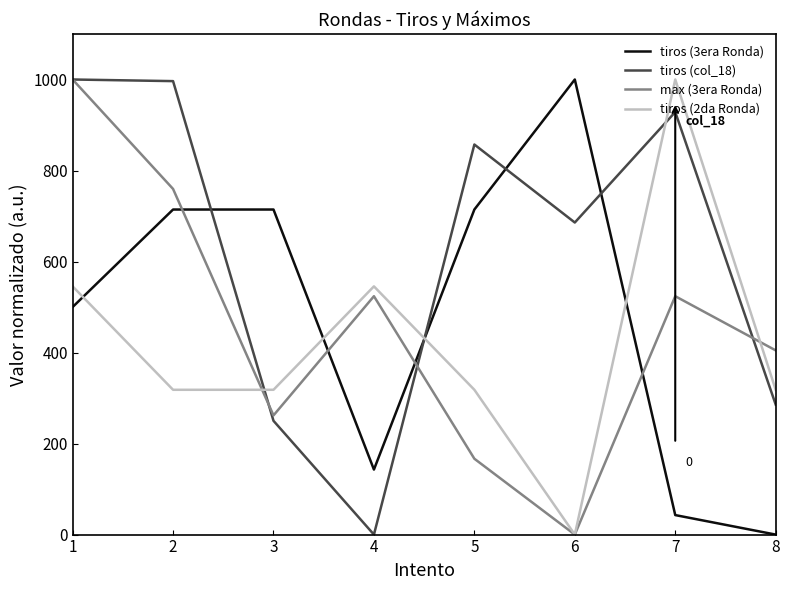

At how many categories does at least one series exceed 794?

5